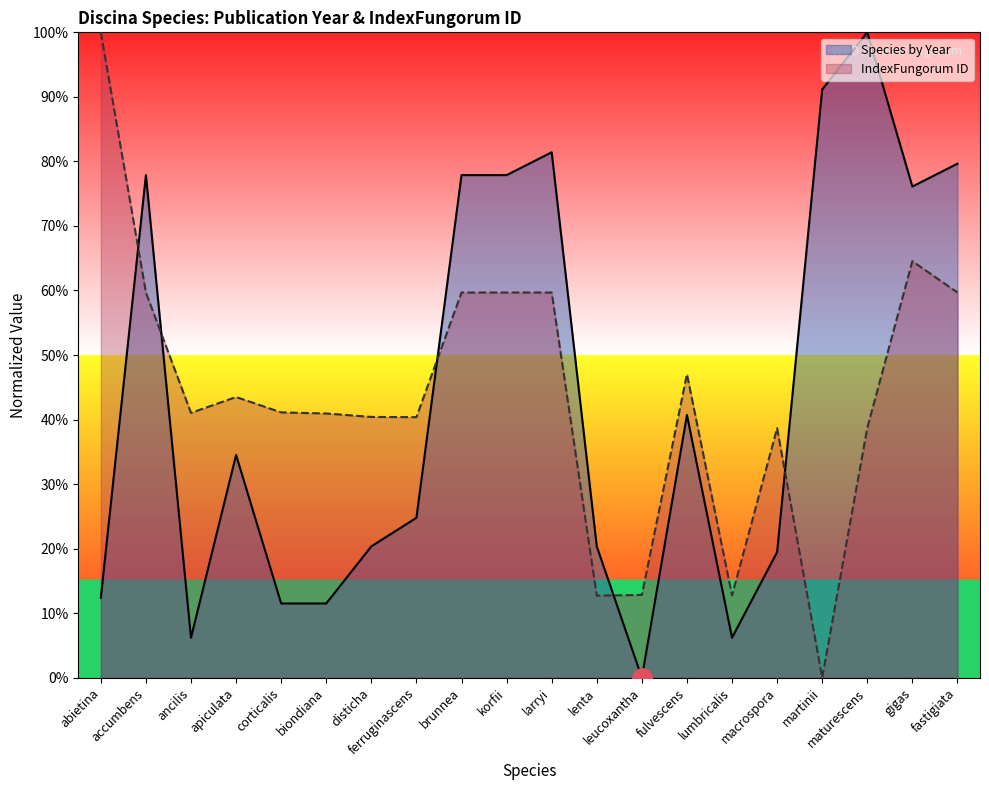

Reading right to left, list all the values displayed in this chart.

Species by Year: fastigiata=79.6	gigas=76.1	maturescens=100.0	martinii=91.2	macrospora=19.5	lumbricalis=6.2	fulvescens=40.7	leucoxantha=0.0	lenta=20.4	larryi=81.4	korfii=77.9	brunnea=77.9	ferruginascens=24.8	disticha=20.4	biondiana=11.5	corticalis=11.5	apiculata=34.5	ancilis=6.2	accumbens=77.9	abietina=12.4
IndexFungorum ID: fastigiata=59.7	gigas=64.5	maturescens=38.7	martinii=0.0	macrospora=38.7	lumbricalis=12.8	fulvescens=47.0	leucoxantha=12.8	lenta=12.7	larryi=59.7	korfii=59.7	brunnea=59.7	ferruginascens=40.4	disticha=40.4	biondiana=40.9	corticalis=41.1	apiculata=43.5	ancilis=41.0	accumbens=59.7	abietina=100.0